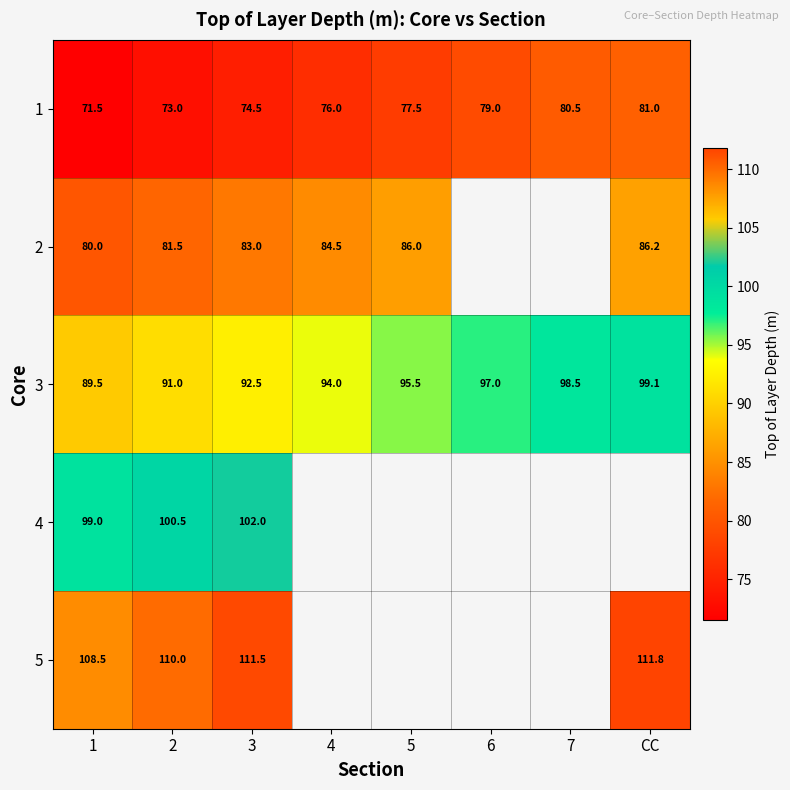

What is the difference between the highest and lowest values at 7?

18.0